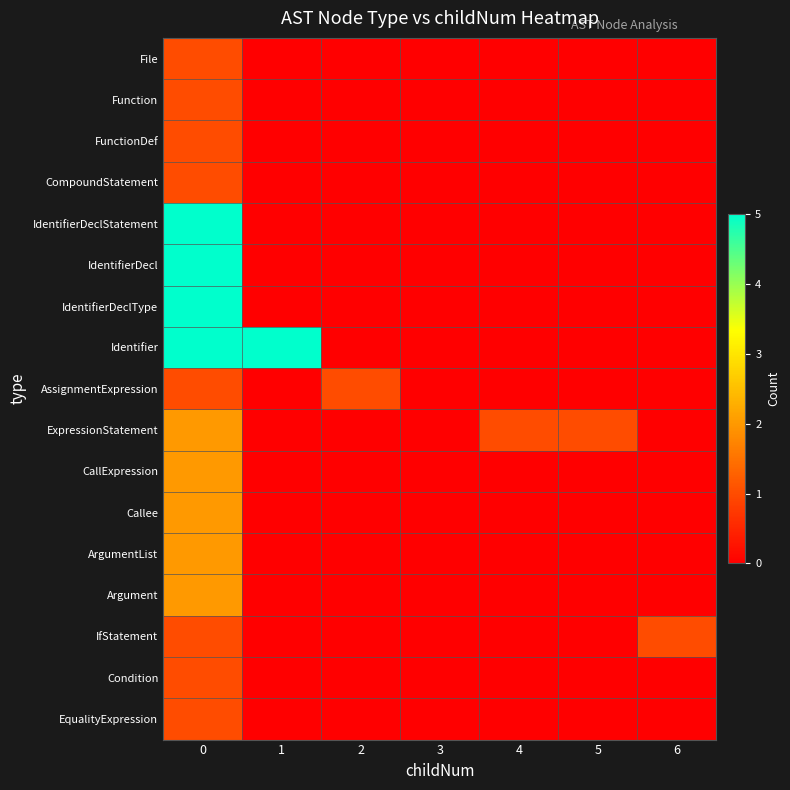

Reading right to left, list all the values displayed in this chart.

File: 6=0	5=0	4=0	3=0	2=0	1=0	0=1
Function: 6=0	5=0	4=0	3=0	2=0	1=0	0=1
FunctionDef: 6=0	5=0	4=0	3=0	2=0	1=0	0=1
CompoundStatement: 6=0	5=0	4=0	3=0	2=0	1=0	0=1
IdentifierDeclStatement: 6=0	5=0	4=0	3=0	2=0	1=0	0=5
IdentifierDecl: 6=0	5=0	4=0	3=0	2=0	1=0	0=5
IdentifierDeclType: 6=0	5=0	4=0	3=0	2=0	1=0	0=5
Identifier: 6=0	5=0	4=0	3=0	2=0	1=5	0=5
AssignmentExpression: 6=0	5=0	4=0	3=0	2=1	1=0	0=1
ExpressionStatement: 6=0	5=1	4=1	3=0	2=0	1=0	0=2
CallExpression: 6=0	5=0	4=0	3=0	2=0	1=0	0=2
Callee: 6=0	5=0	4=0	3=0	2=0	1=0	0=2
ArgumentList: 6=0	5=0	4=0	3=0	2=0	1=0	0=2
Argument: 6=0	5=0	4=0	3=0	2=0	1=0	0=2
IfStatement: 6=1	5=0	4=0	3=0	2=0	1=0	0=1
Condition: 6=0	5=0	4=0	3=0	2=0	1=0	0=1
EqualityExpression: 6=0	5=0	4=0	3=0	2=0	1=0	0=1